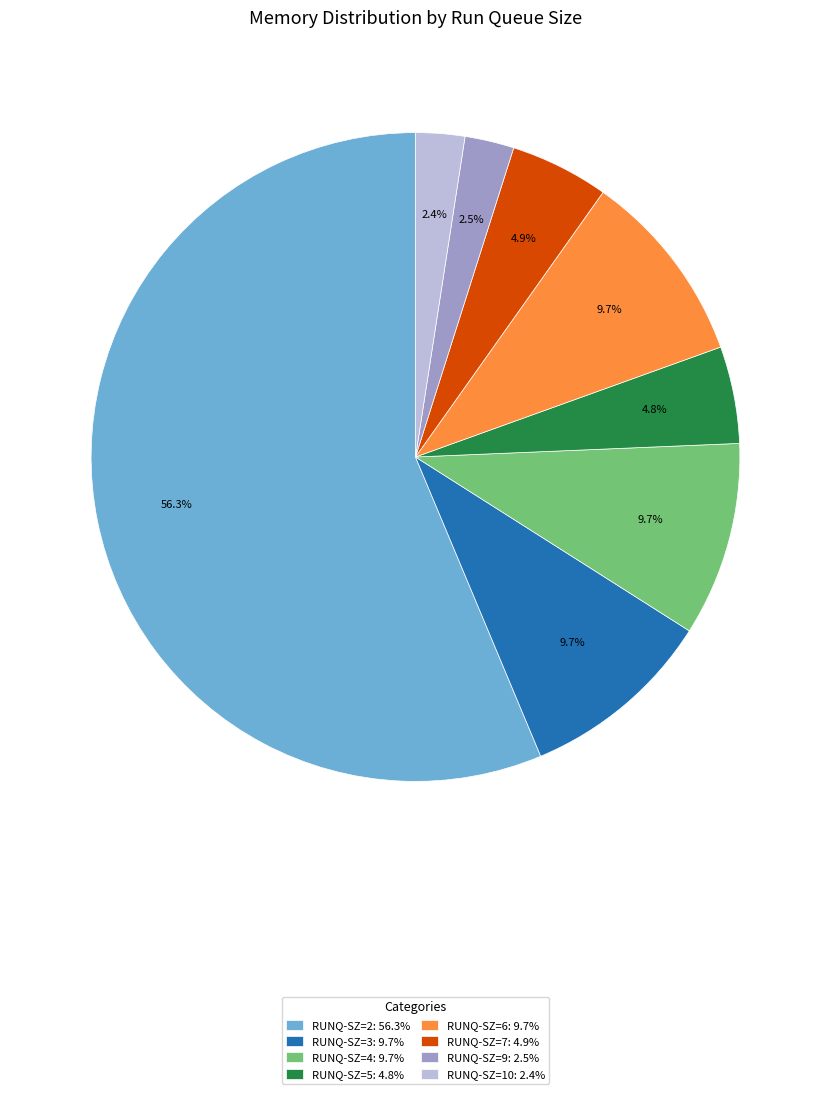

Is there a majority slice in this chart?

Yes